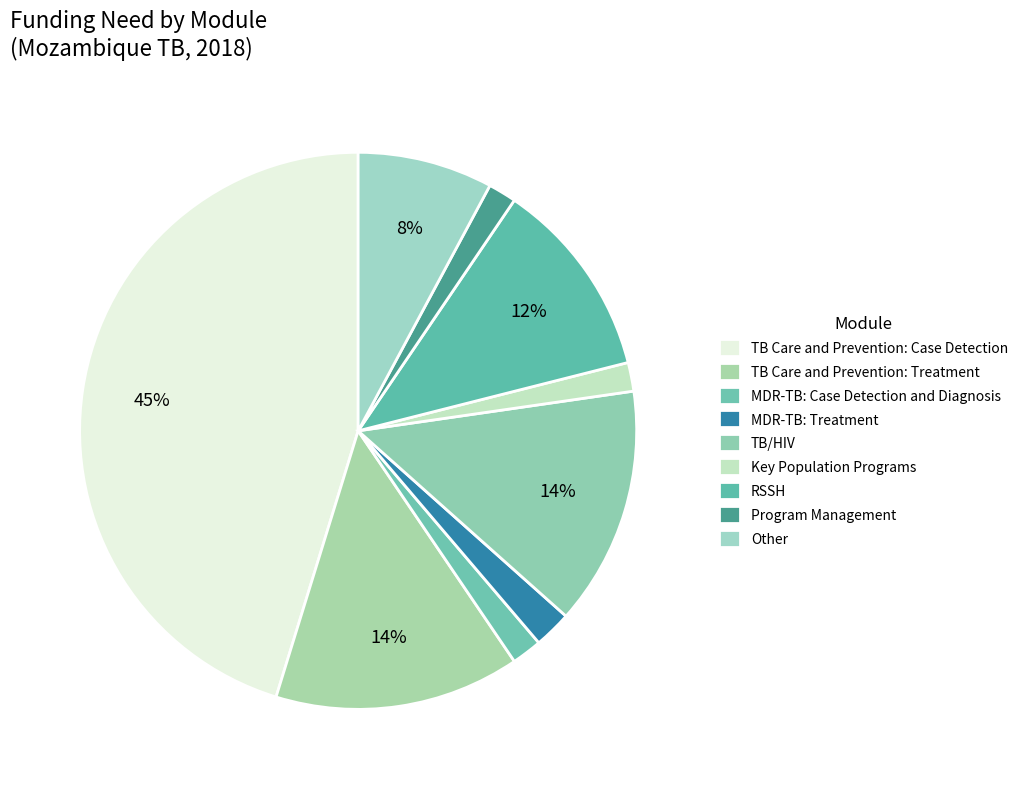

How many segments does this pie chart have?

9